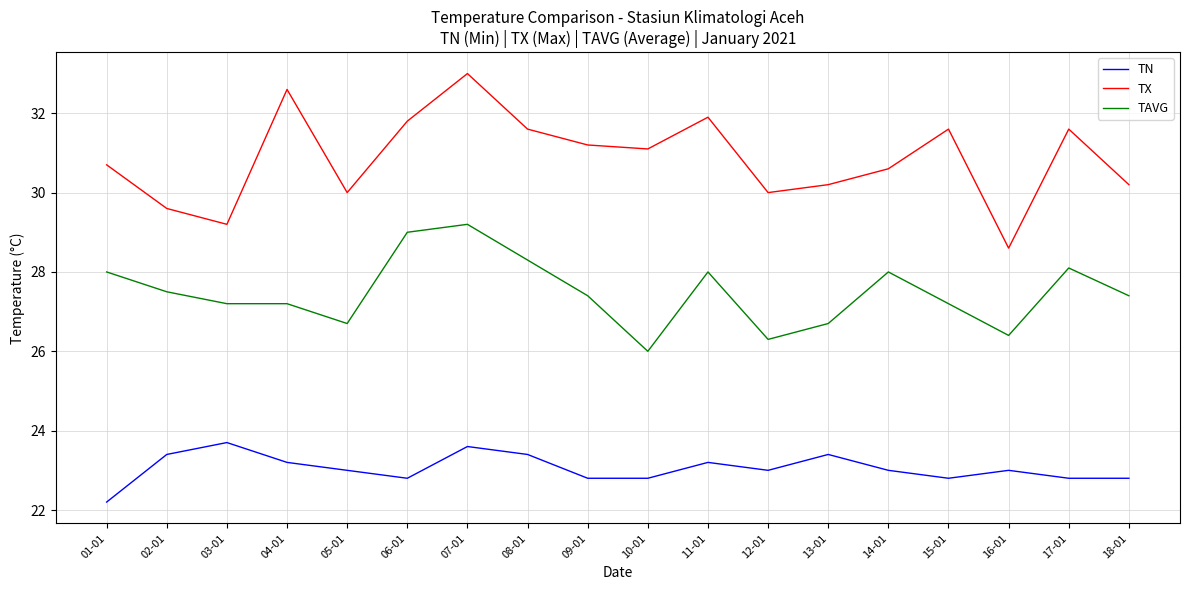

What is the sum of the TAVG values at 13-01 and 08-01?

55.0